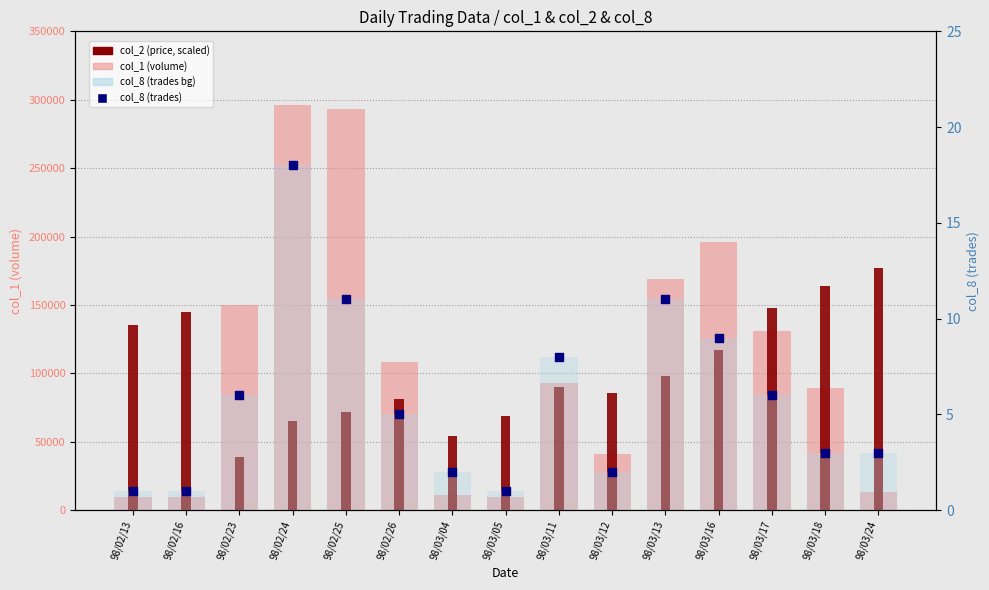

Is the value of col_2 (price, scaled) at 98/02/24 greater than the value of col_1 (volume) at 98/03/16?

No